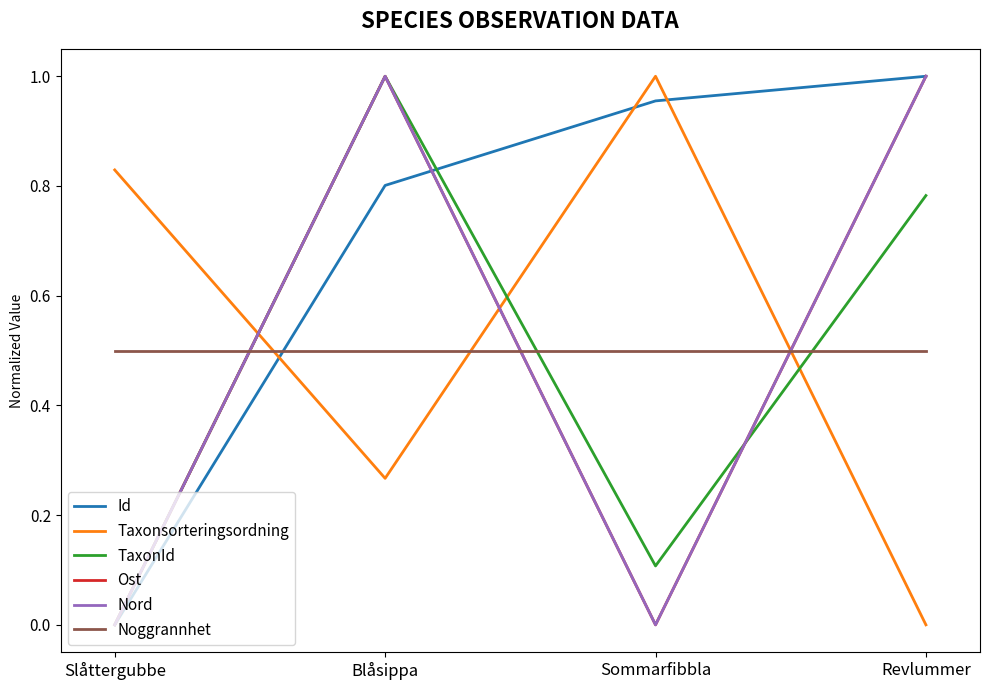

Does the chart have visible grid lines?

No